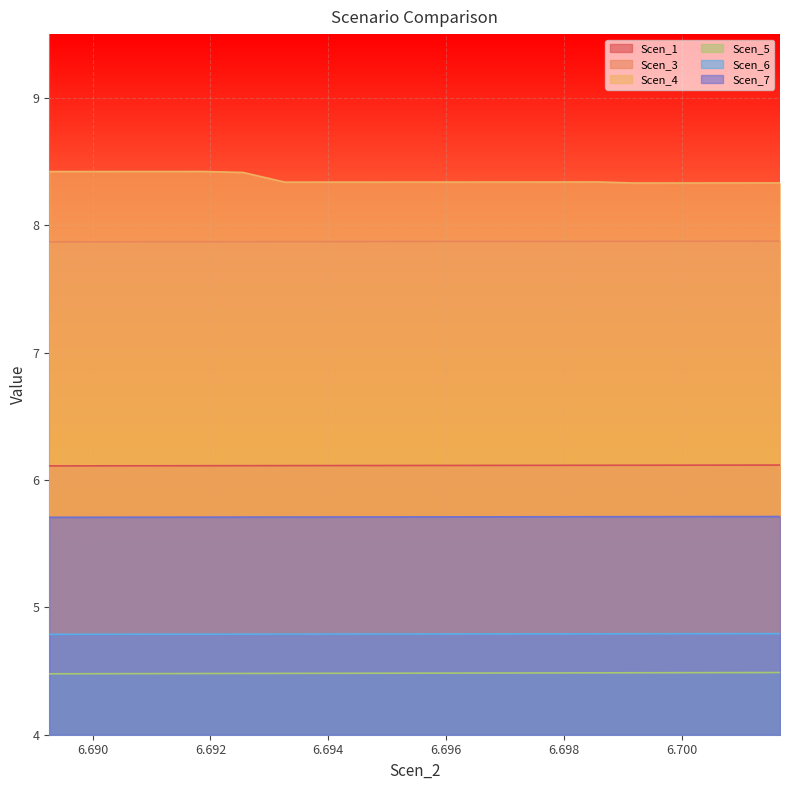

True or false: Scen_4 and Scen_6 intersect in this chart.

False